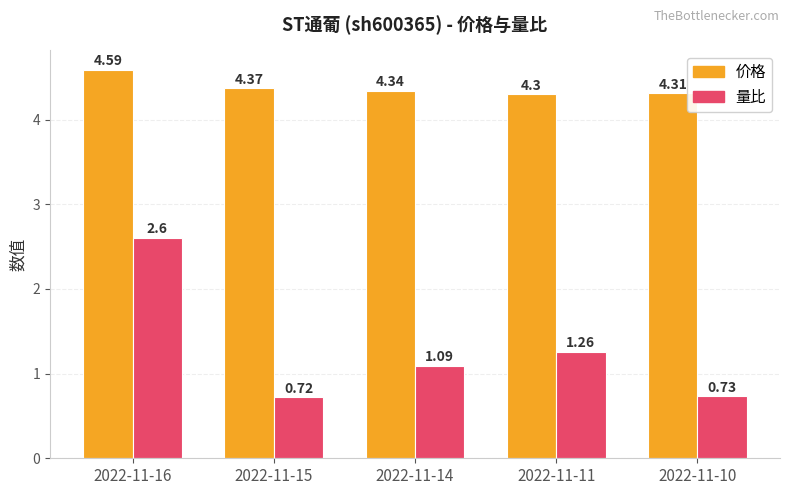

List the series in order of their overall mean, lowest first.

量比, 价格